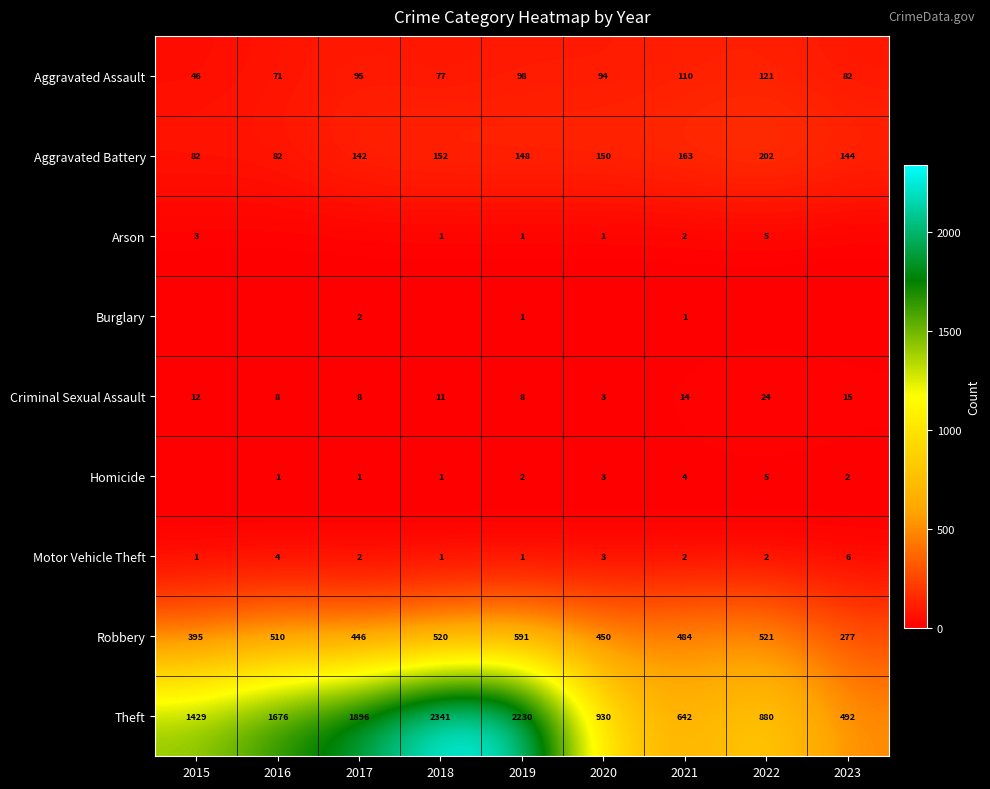

The Theft series shows 2871 at 2016. True or false?

False